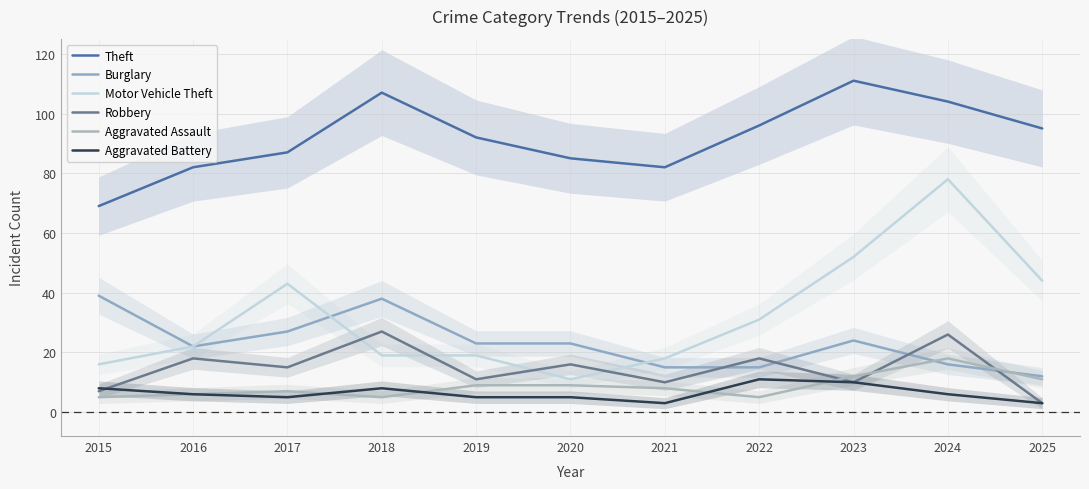

Where does the Aggravated Assault series first go above 8?

2019